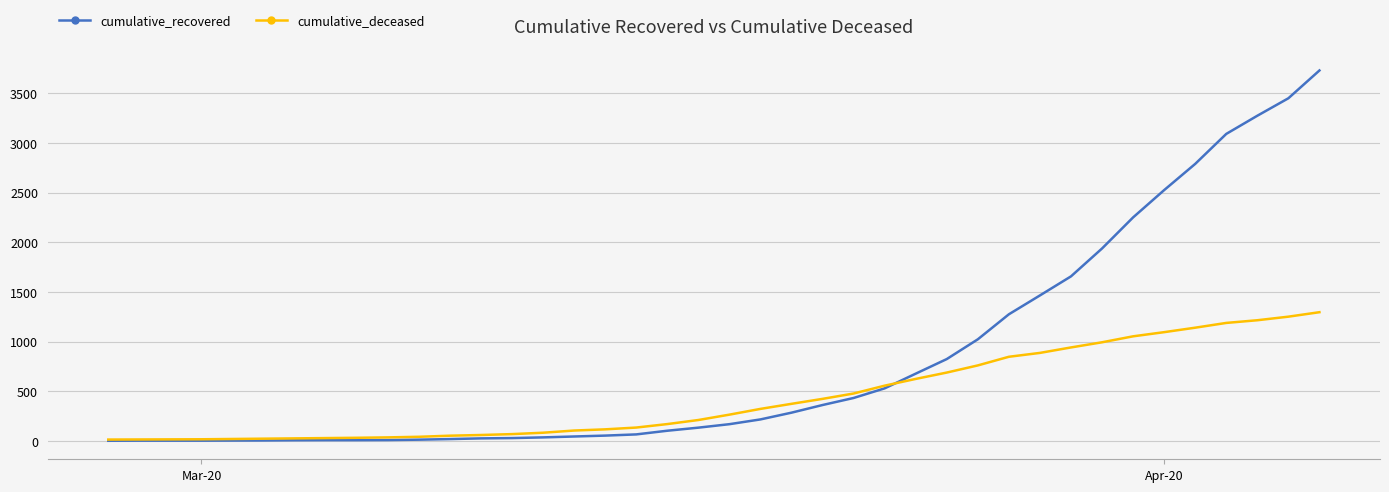

Rank the series by their average value, from highest to lowest.

cumulative_recovered, cumulative_deceased